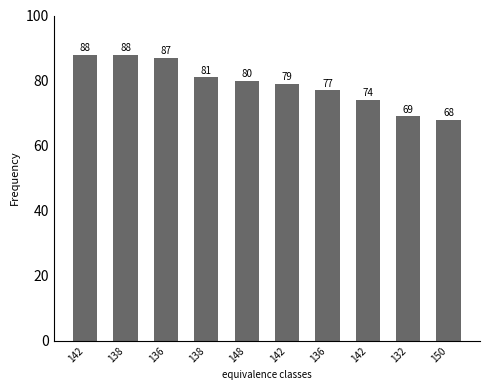

Reading right to left, what are all the values shown in this chart?

150=68	132=69	142=74	136=77	142=79	148=80	138=81	136=87	138=88	142=88